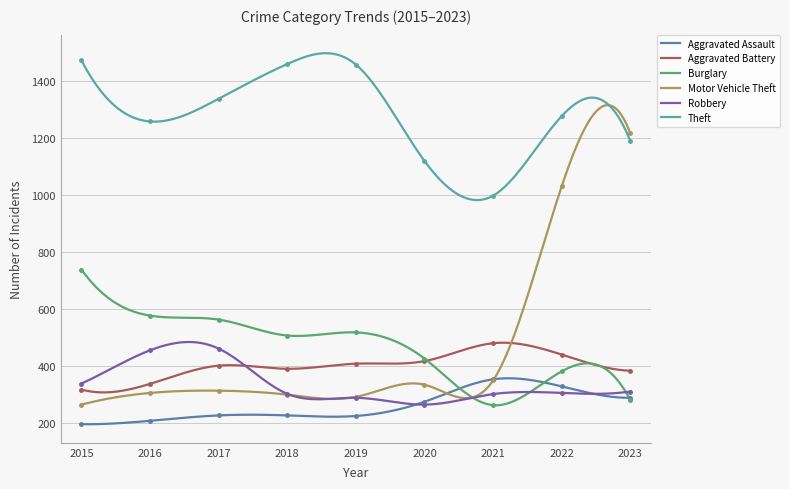

True or false: Theft and Burglary cross at least once.

False